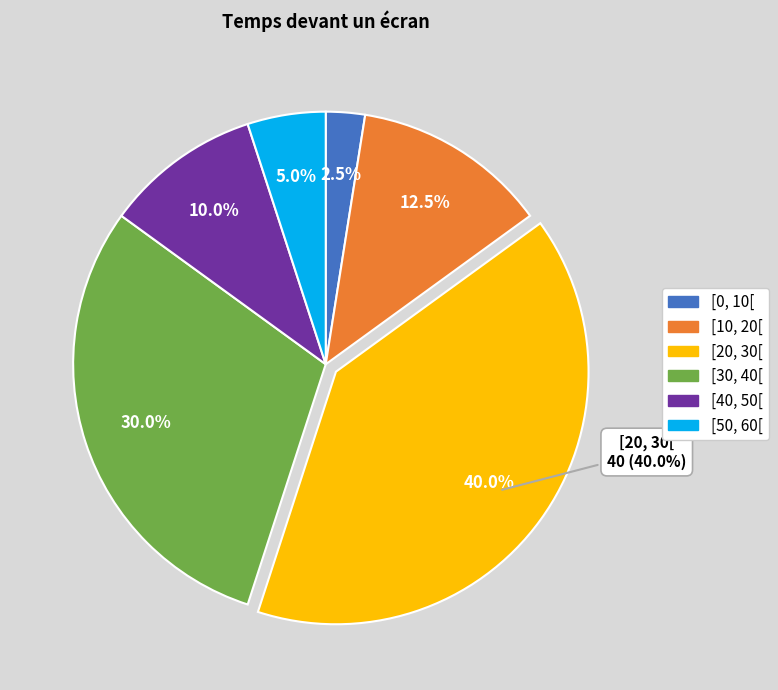

Which category has the smallest portion of the pie?

[0, 10[